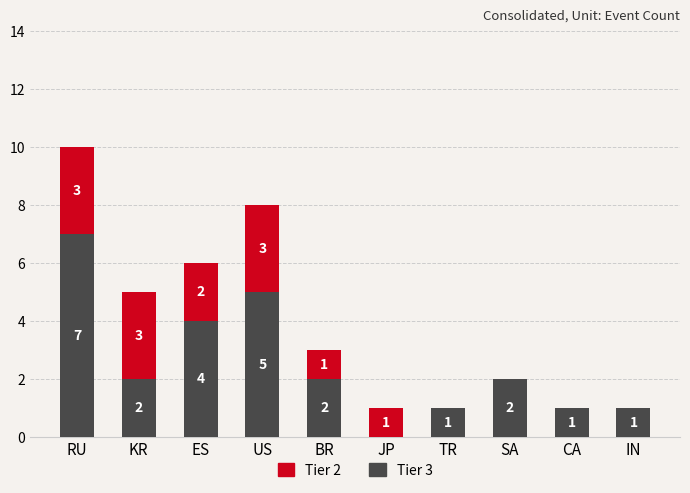

What is the highest value of the Tier 3 series?

7